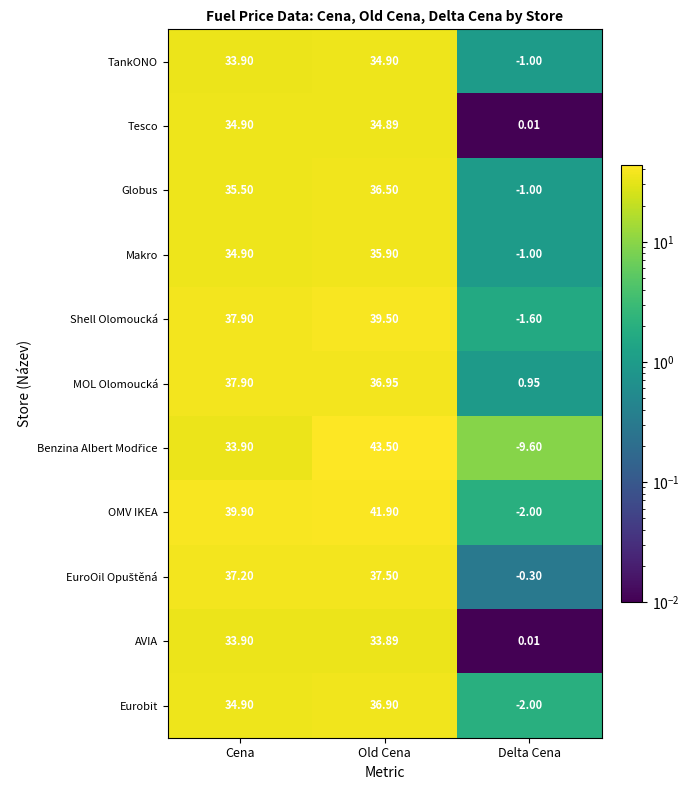

At which label does Eurobit reach its peak?

Old Cena